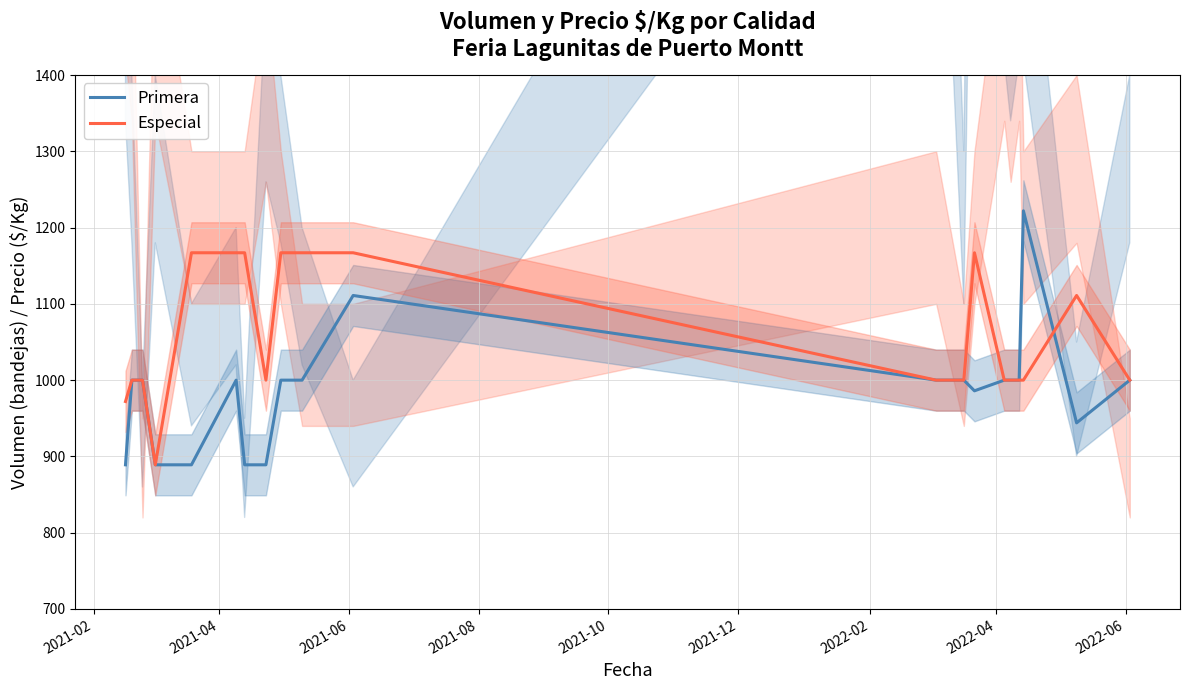

Reading left to right, what are all the values shown in this chart?

Primera: 889	1000	1000	889	889	1000	889	889	1000	1000	1111	1000	1000	986	1000	1000	1000	1222	944	1000
Especial: 972	1000	1000	889	1167	1167	1167	1000	1167	1167	1167	1000	1000	1167	1000	1000	1000	1000	1111	1000